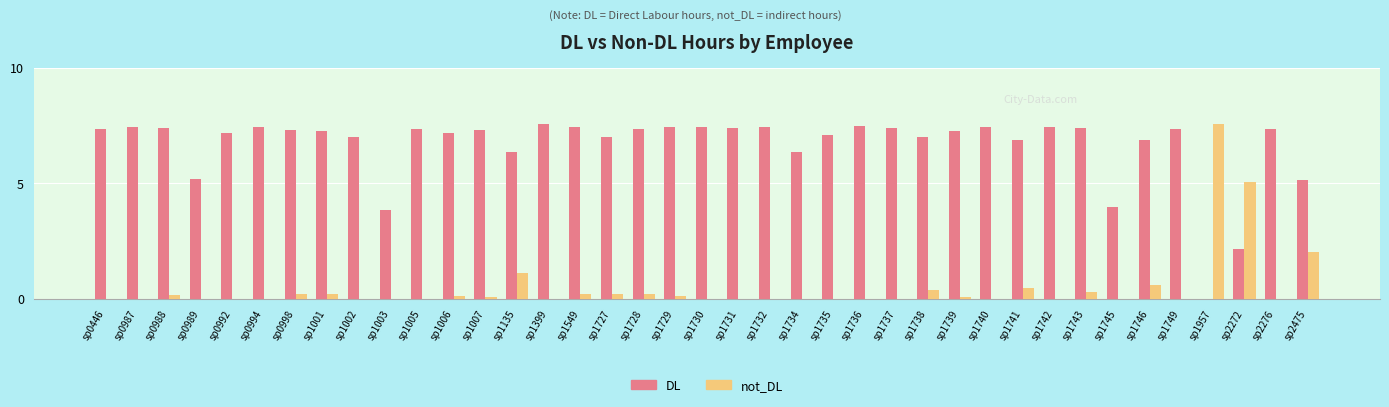

How many data points does each series have?

39